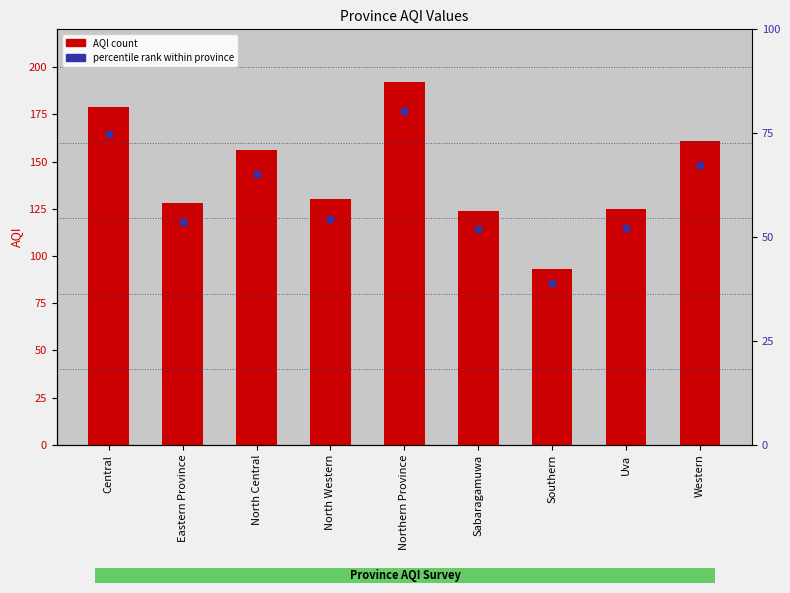

What is the difference between the second highest and second lowest values?

55